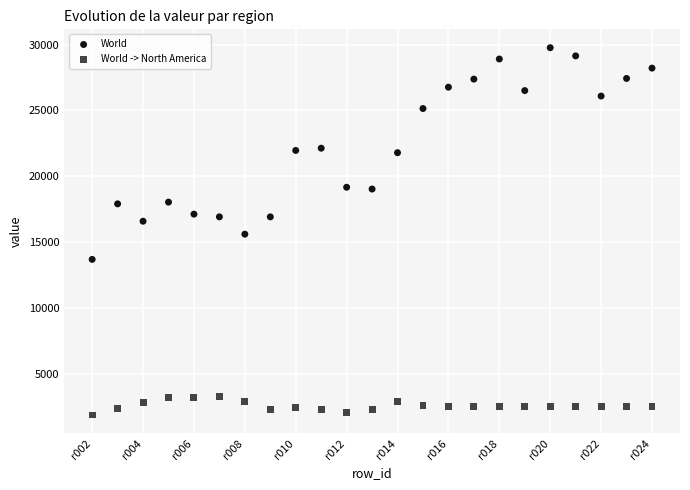

Which series has the largest Y range (max minus min)?

World